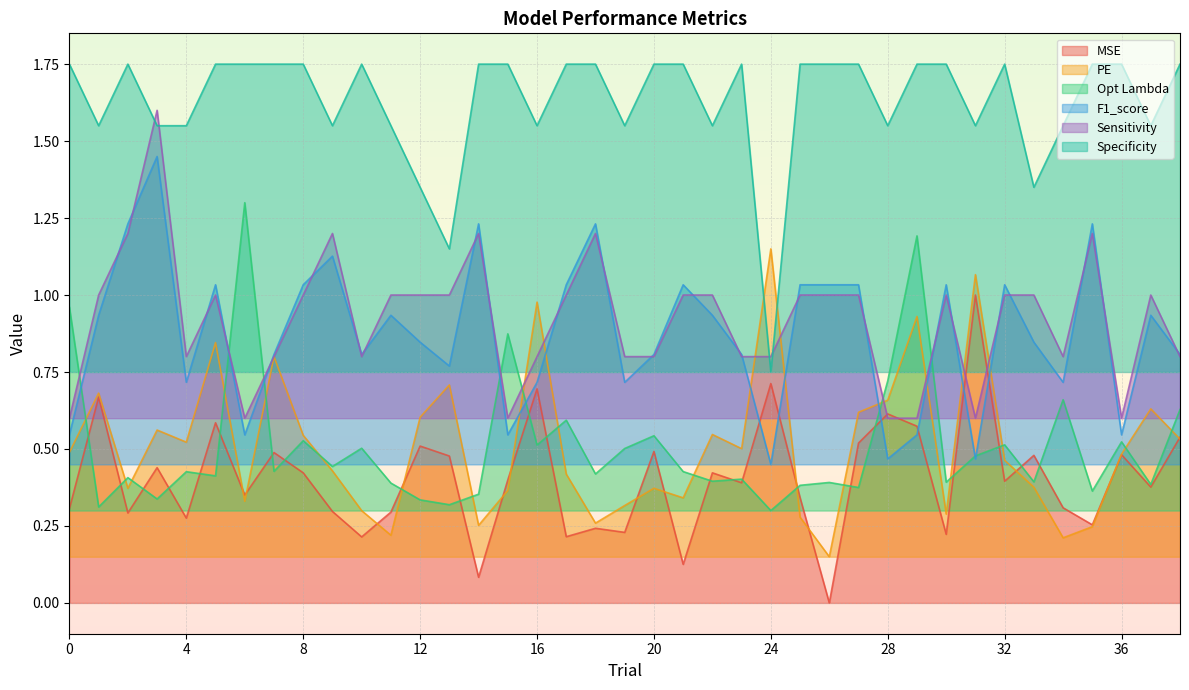

Which category has the lowest value across all series?

26